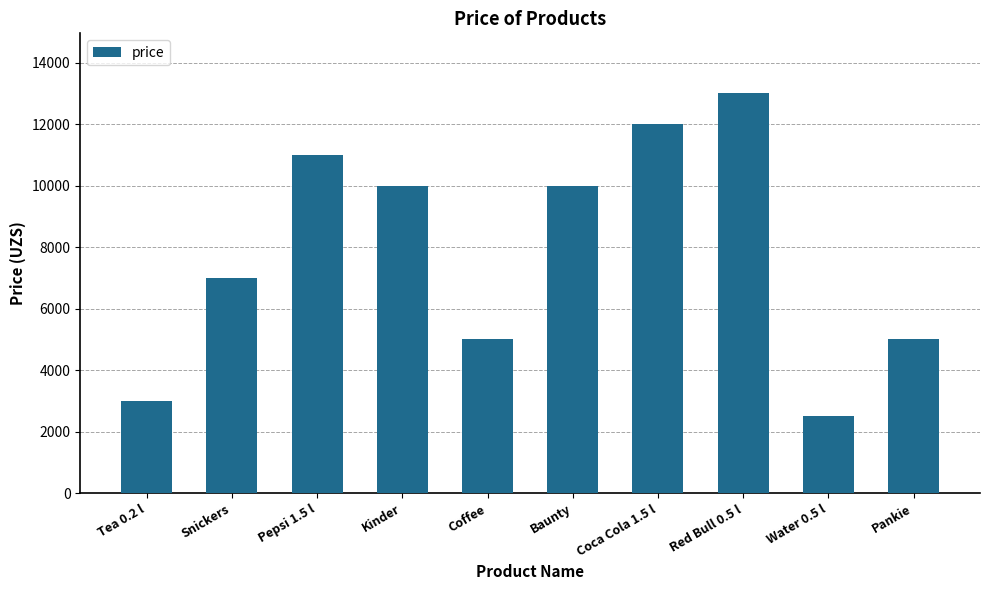

What position from the left is Kinder?

4